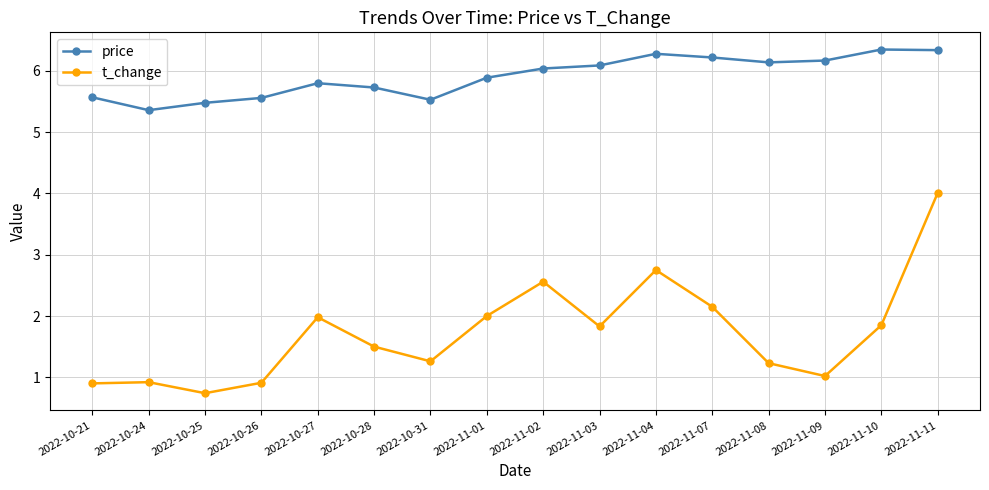

Read the price value at 2022-11-04.

6.3